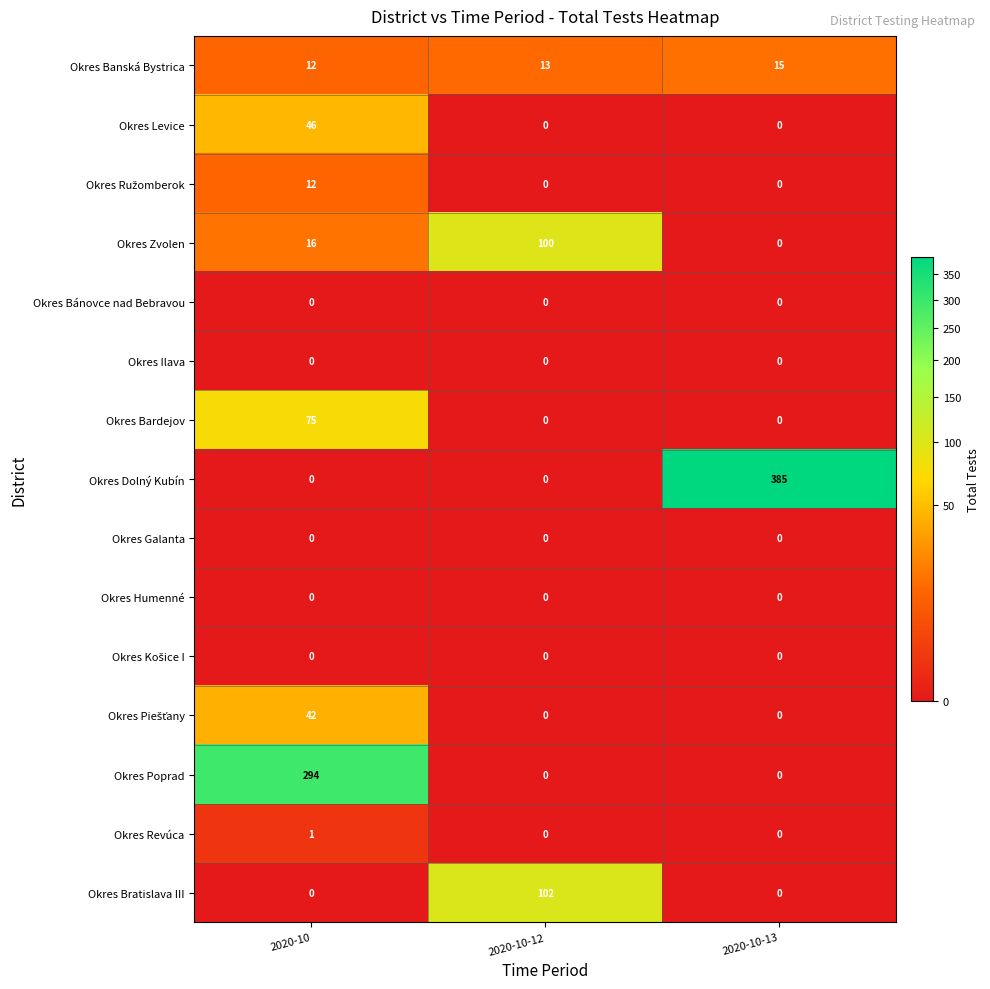

Between 2020-10-12 and 2020-10-13, which series saw the biggest shift?

Okres Dolný Kubín